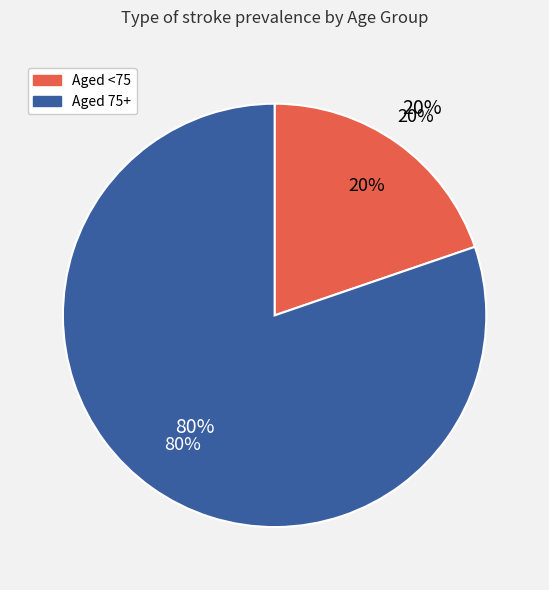

Count the number of slices in the pie.

2